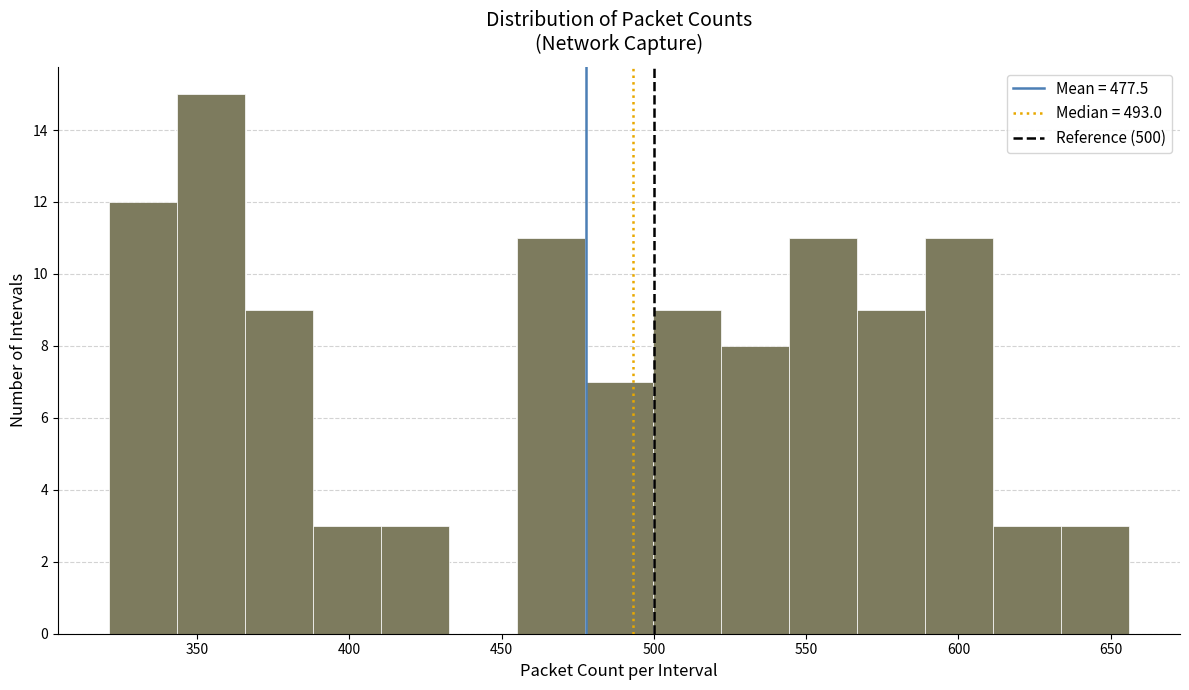

Reading left to right, list every bar in this chart as the range it spans on the x-axis followed by its height. Neither the bar edges nor the heights are printed on the chart, so give them approximately, as read against the axes.

320 to 345: 12
345 to 365: 15
365 to 390: 9
390 to 410: 3
410 to 435: 3
435 to 455: 0
455 to 475: 11
475 to 500: 7
500 to 520: 9
520 to 545: 8
545 to 565: 11
565 to 590: 9
590 to 610: 11
610 to 635: 3
635 to 655: 3